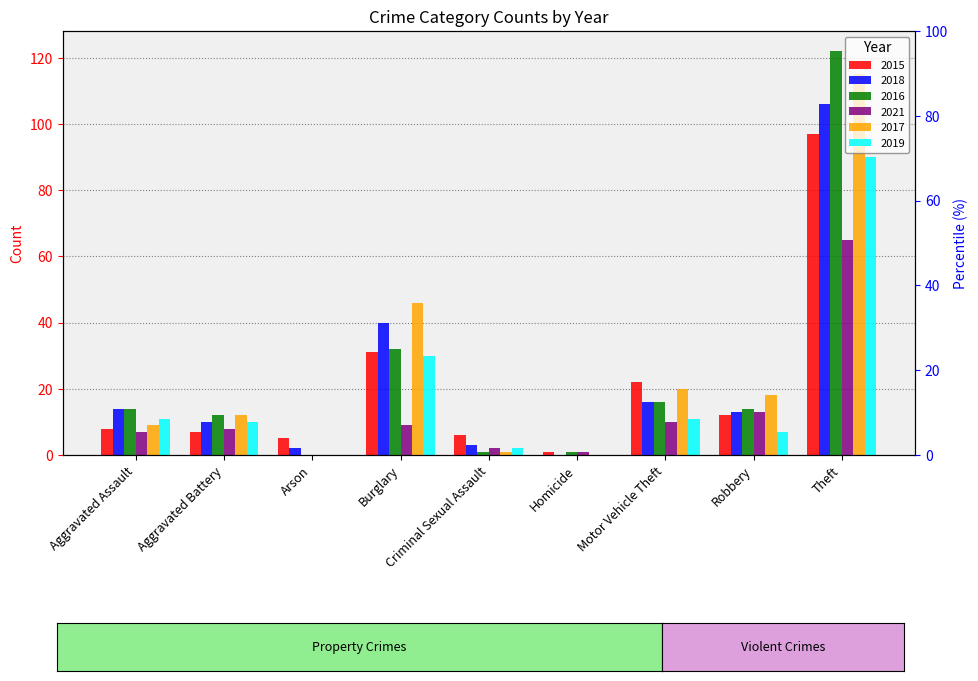

Rank the categories by 2016 value from lowest to highest.

Arson, Criminal Sexual Assault, Homicide, Aggravated Battery, Aggravated Assault, Robbery, Motor Vehicle Theft, Burglary, Theft